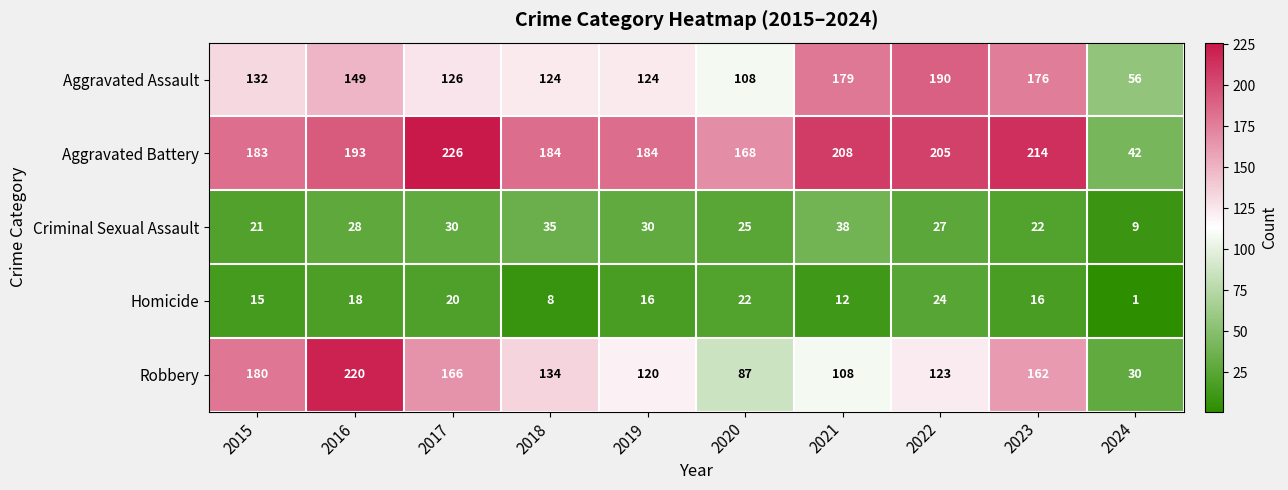

How many data points does each series have?

10